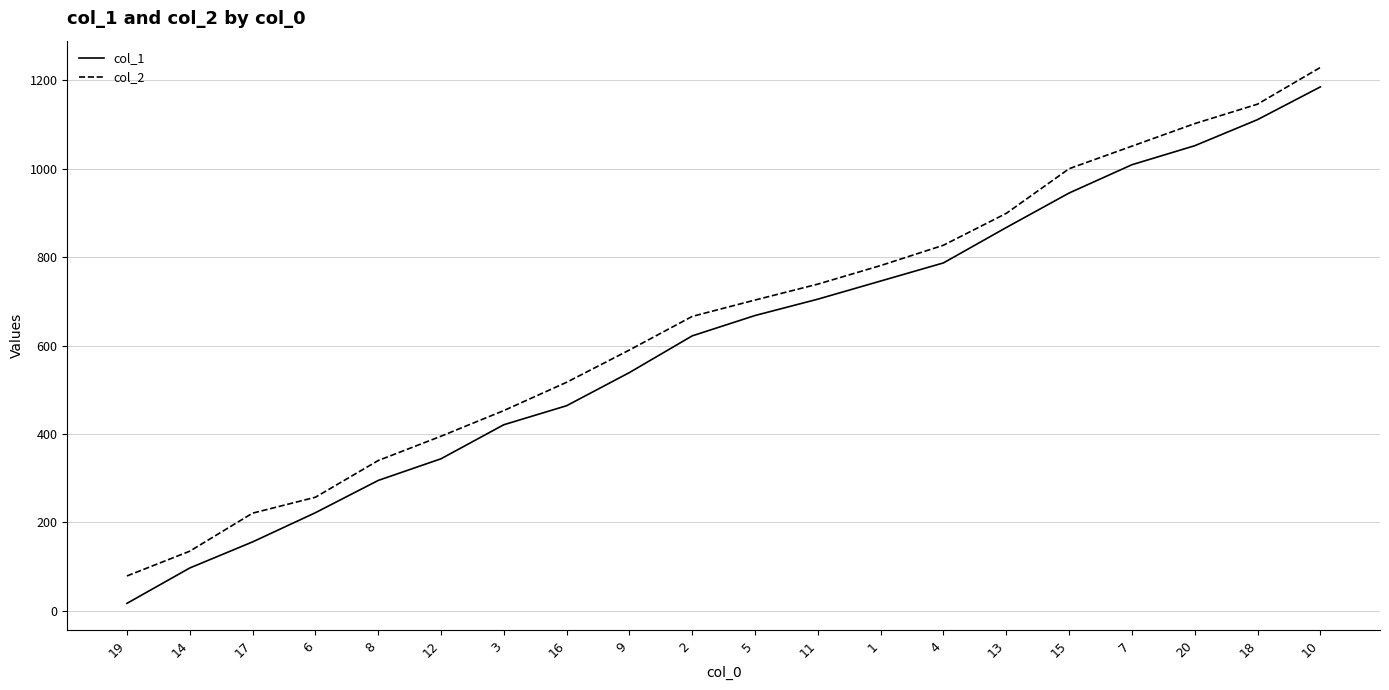

Read the col_2 value at 9, to the nearest 10.

590